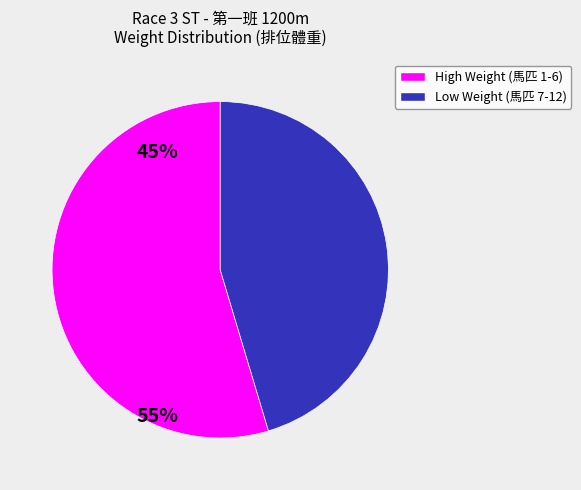

Is there a majority slice in this chart?

Yes